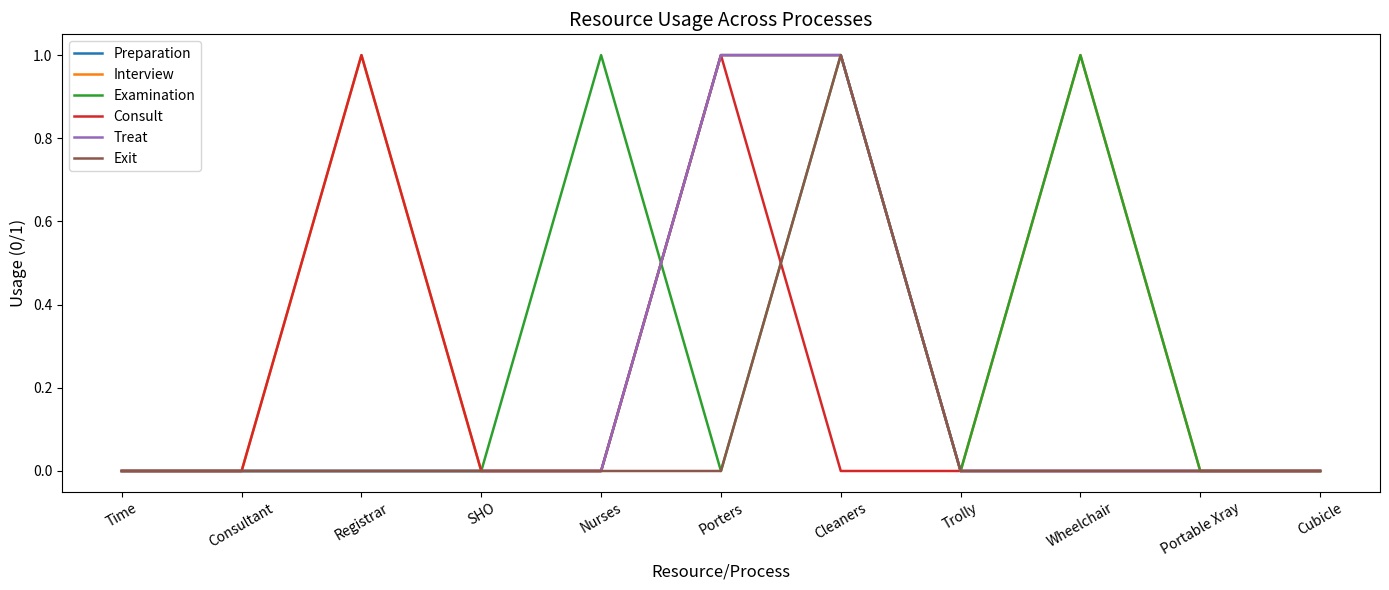

Count the Interview values in the range 0 to 1.

11